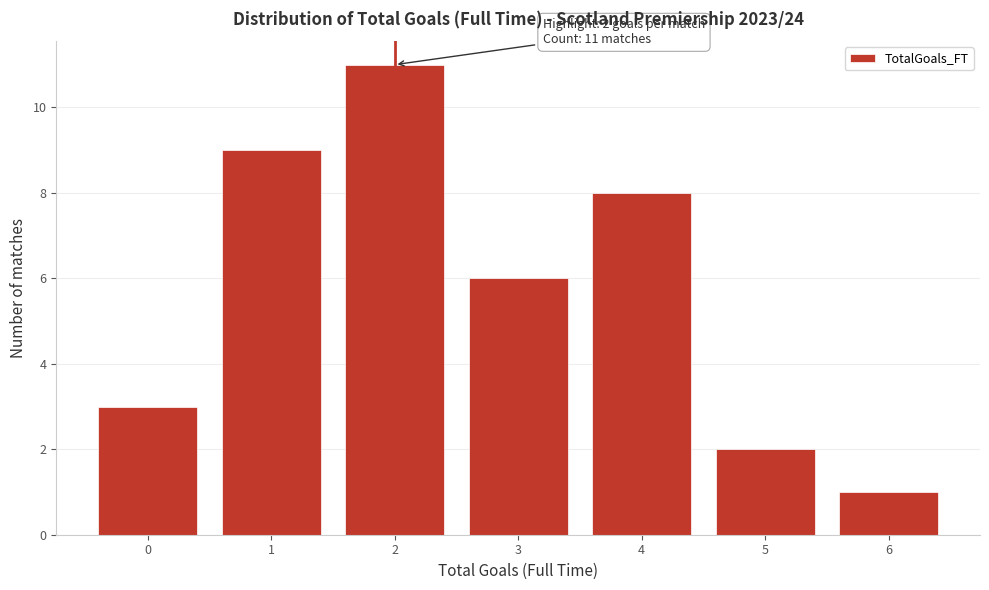

Reading right to left, transcribe all the data shown in this chart.

6=1	5=2	4=8	3=6	2=11	1=9	0=3